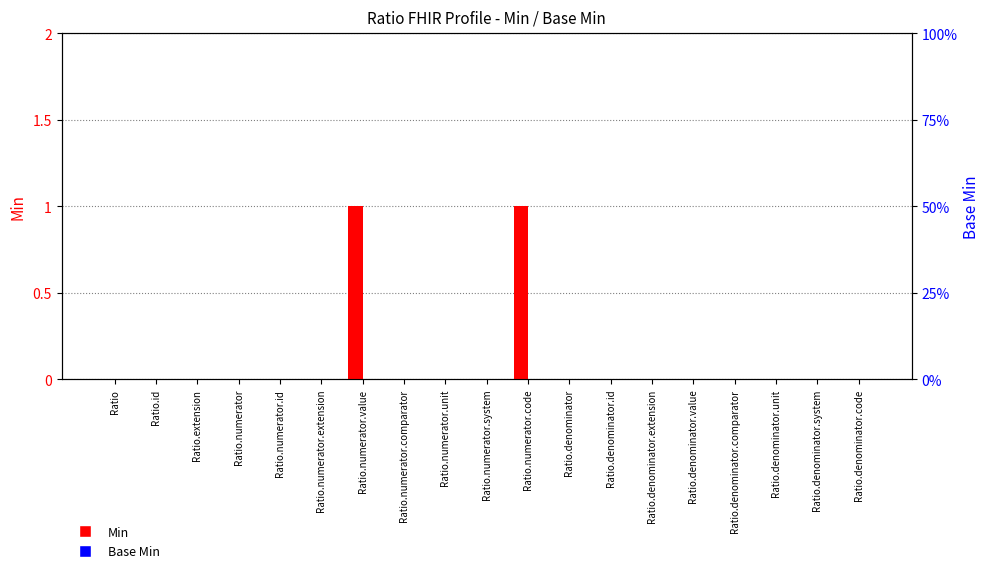

What position from the left is Ratio.numerator.code?

11